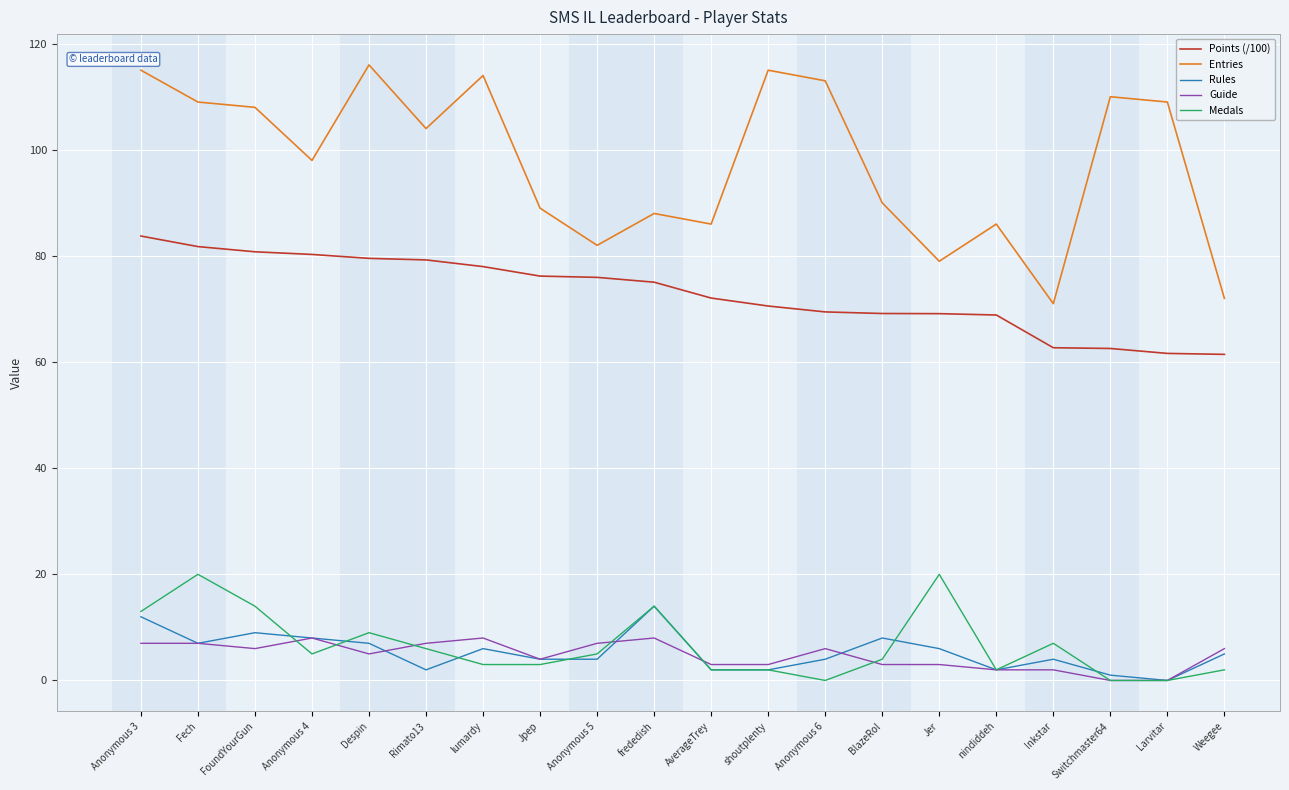

How many lines are shown in the chart?

5